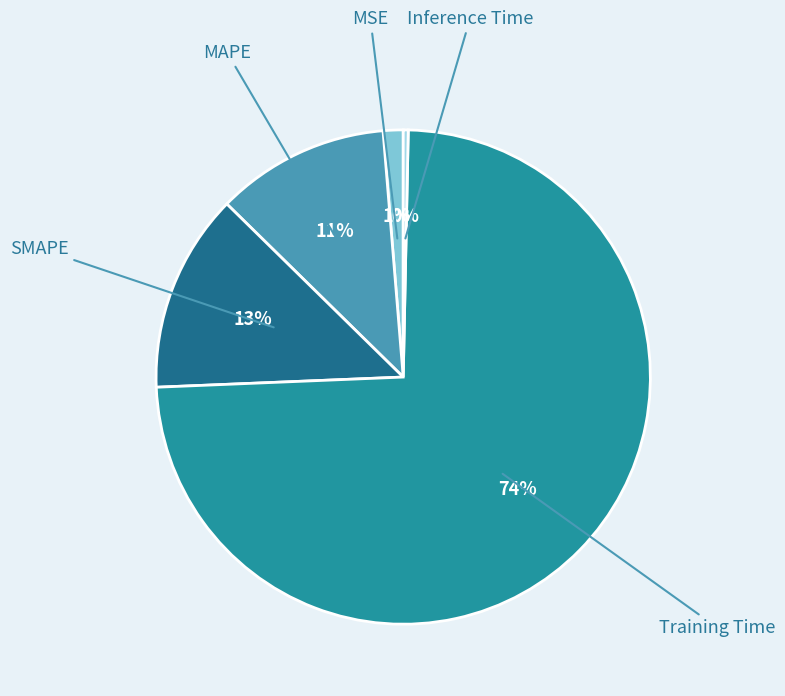

Does any single category account for the majority?

Yes